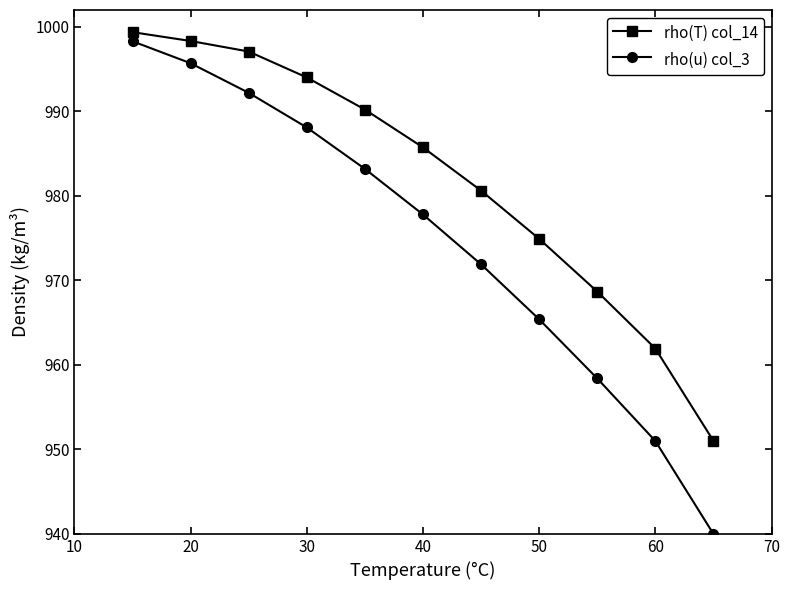

Count the number of data series in this chart.

2